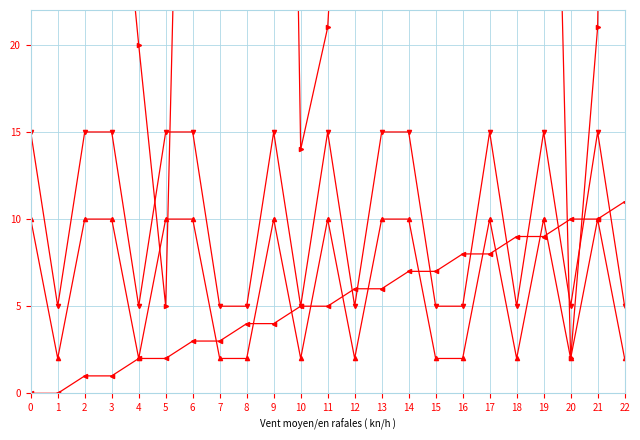

How many lines are shown in the chart?

4